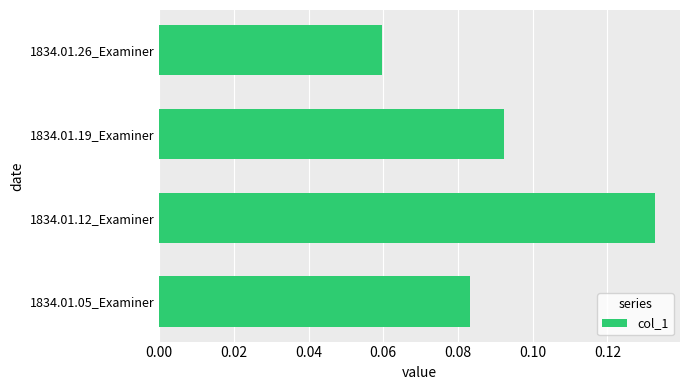

Between 1834.01.19_Examiner and 1834.01.26_Examiner, which is larger?

1834.01.19_Examiner